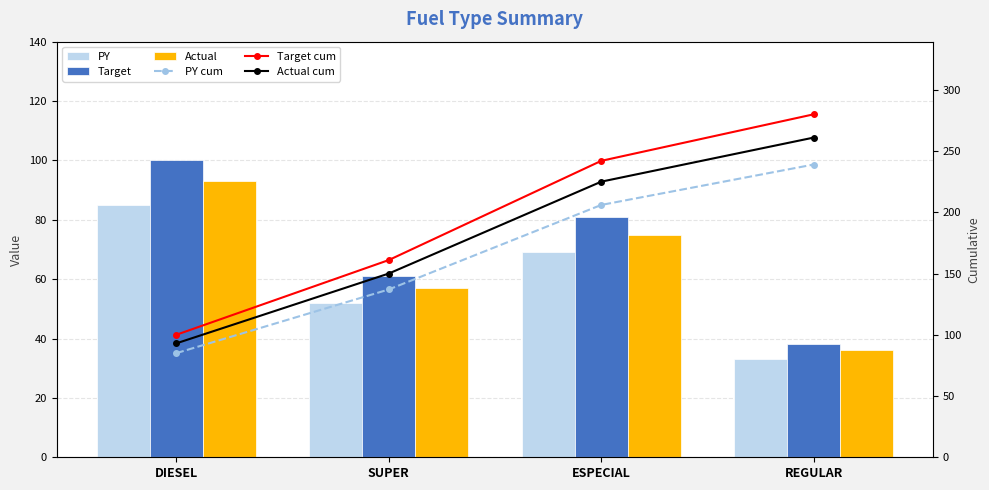

The value of Target cum at REGULAR is 280. True or false?

True